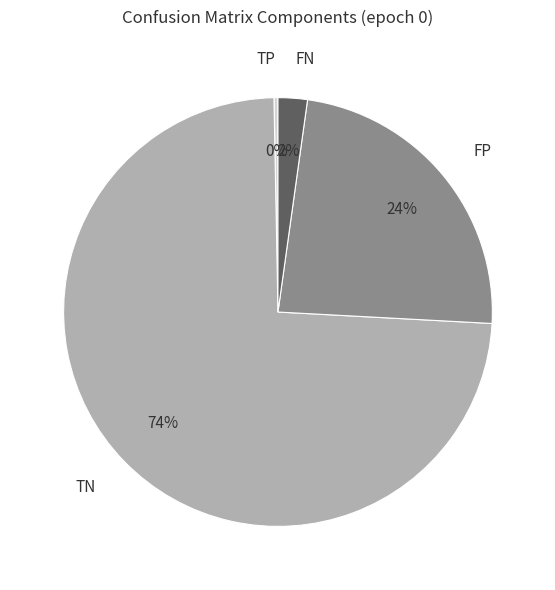

Is there any slice that represents more than half of the pie?

Yes